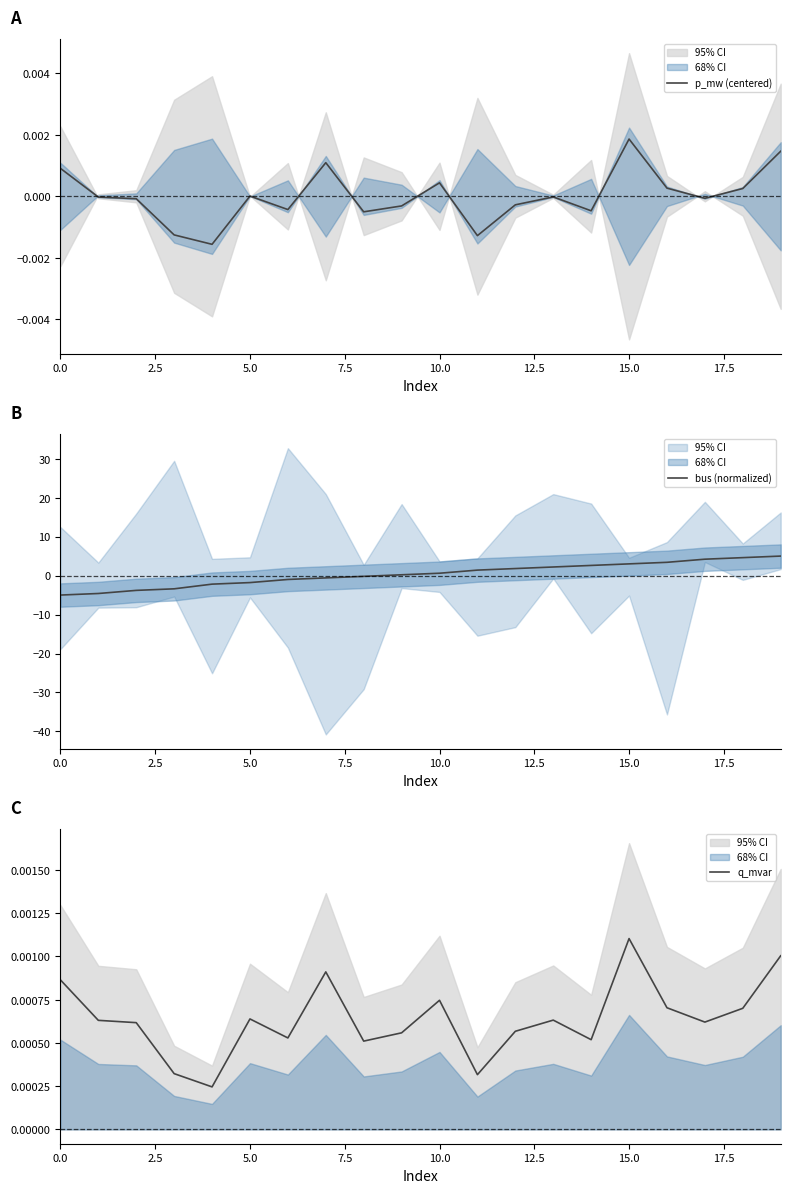

What is the label of the 6th point from the right?

14